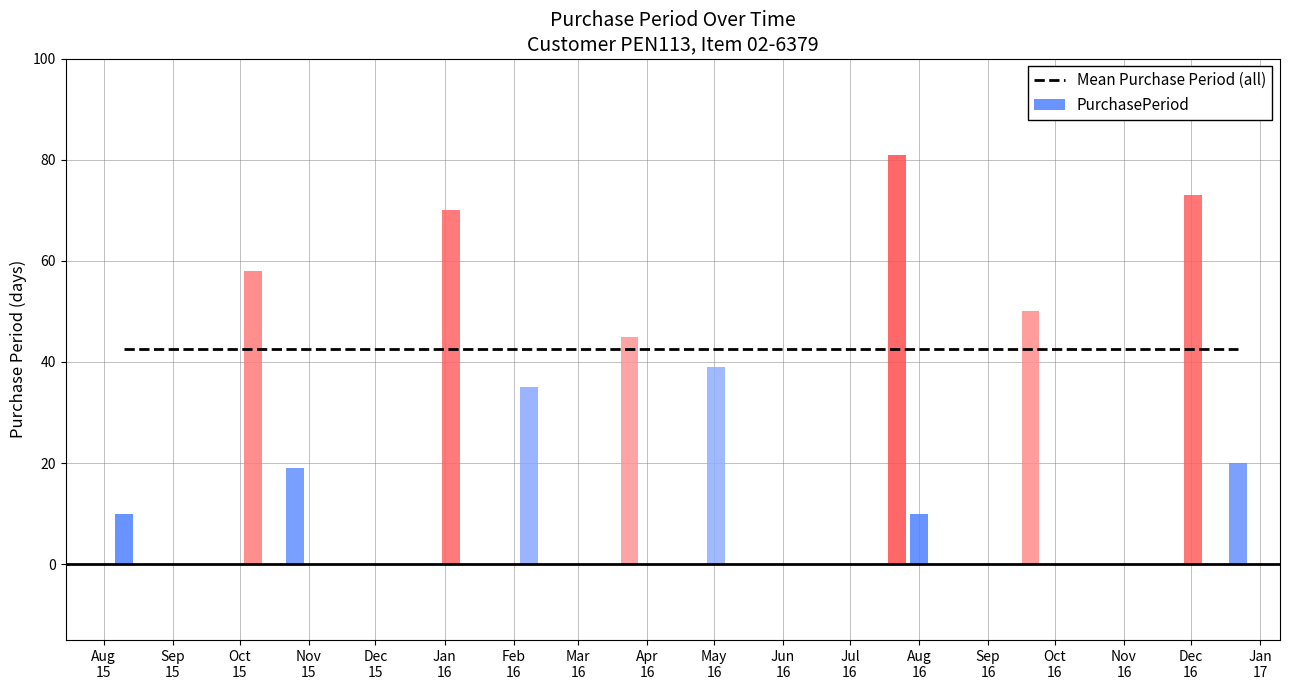

Approximately how many times larger is the value at 2016-07-22 compared to 2016-01-04?

1.2